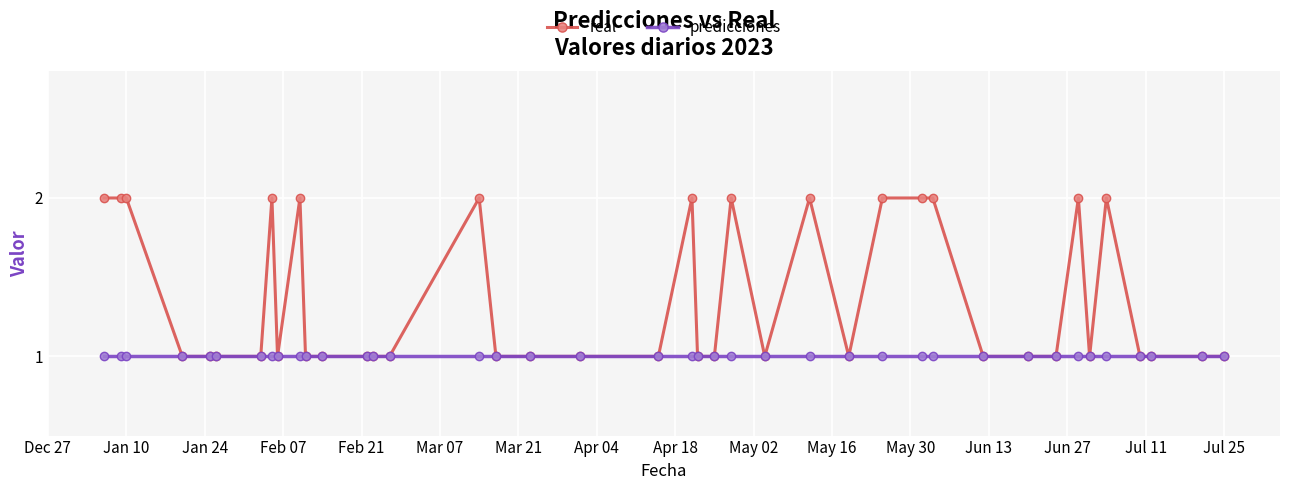

List the series in order of their overall mean, lowest first.

predicciones, real